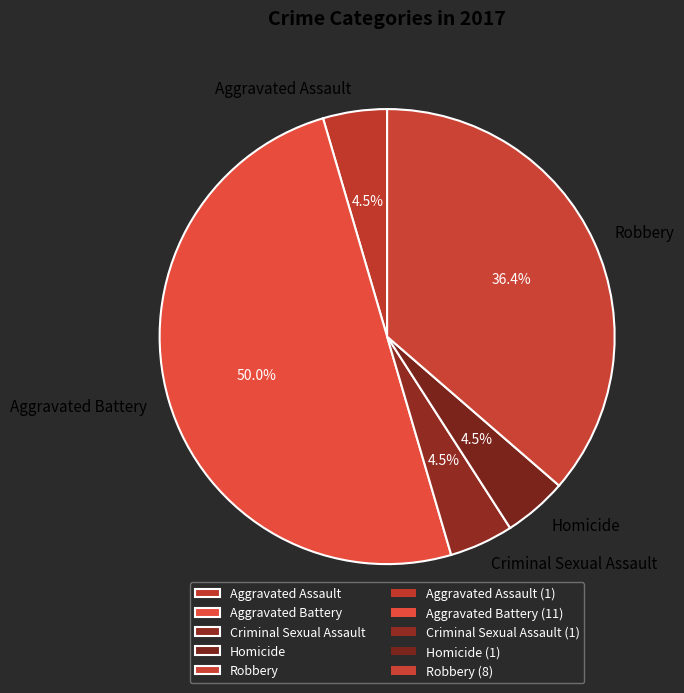

How many slices are in this pie chart?

5